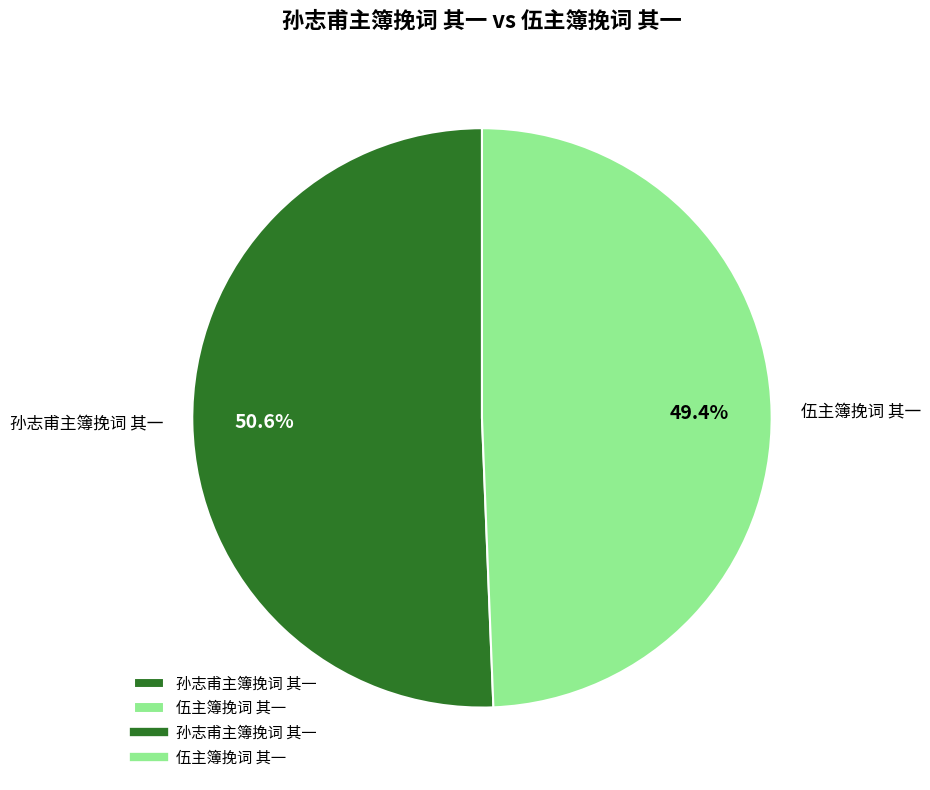

To the nearest percent, what percentage of the pie is 孙志甫主簿挽词 其一?

51%